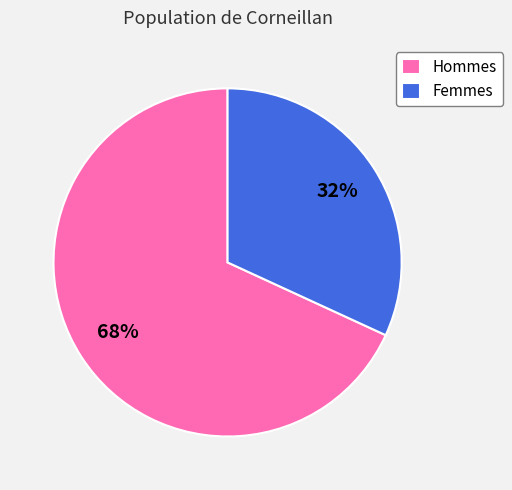

The Hommes slice represents 55% of the pie. True or false?

False